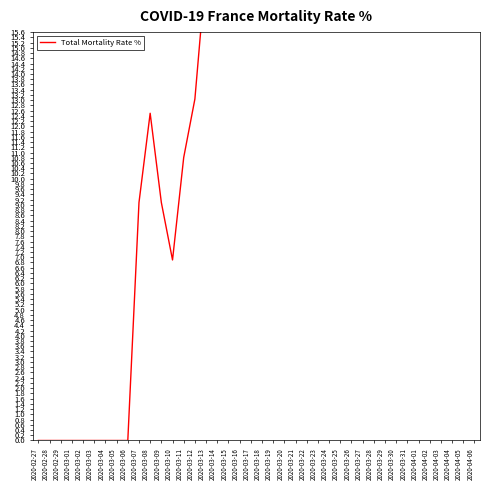

What is the label of the 36th point from the right?

2020-03-02